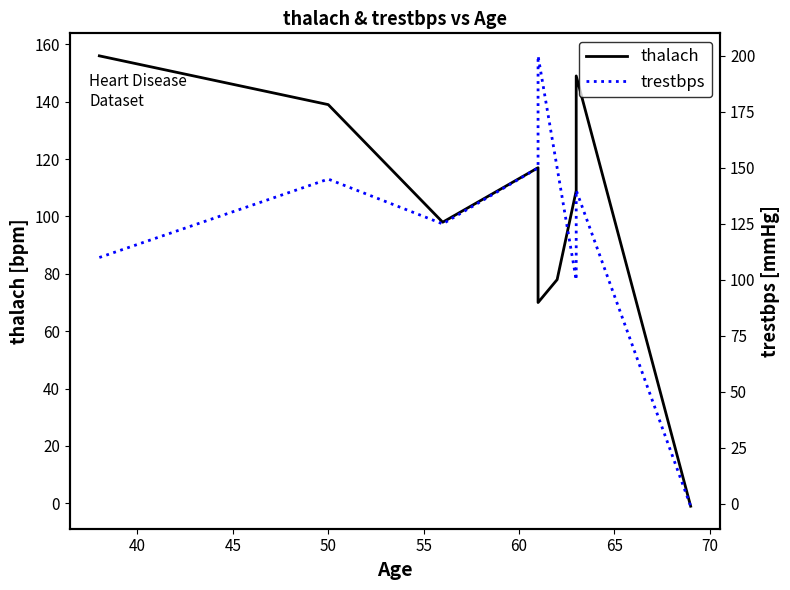

Rank the series by their average value, from highest to lowest.

trestbps, thalach